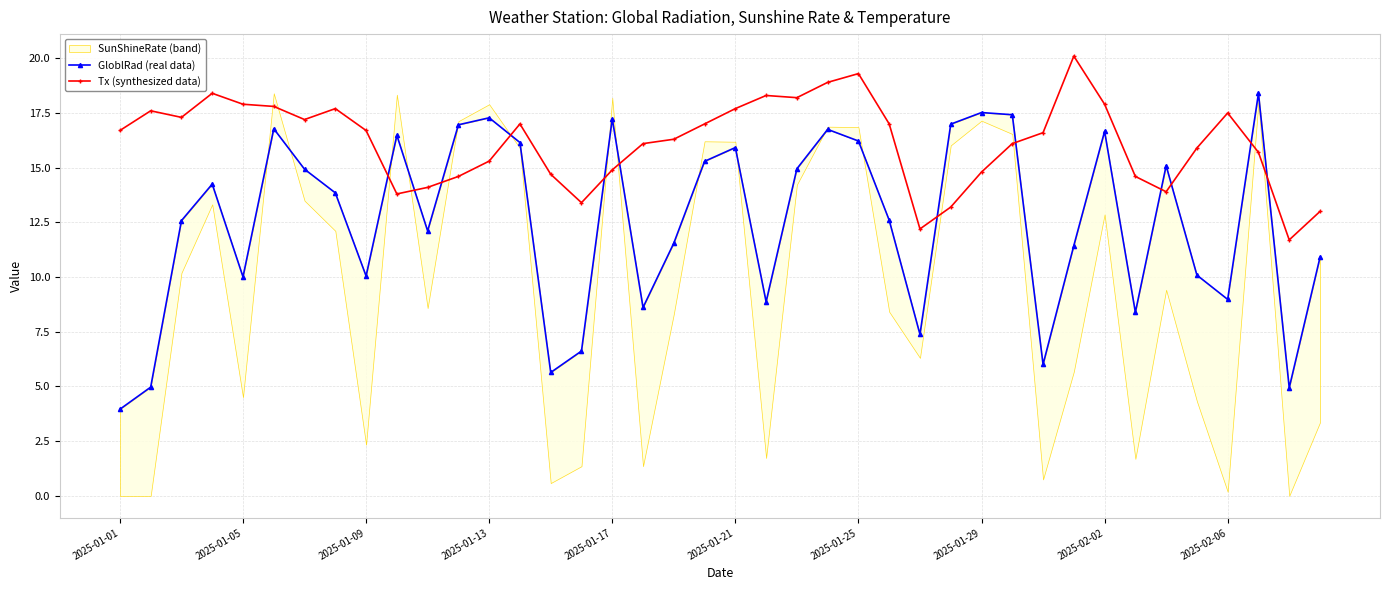

Is the value of Tx (synthesized data) at 39 greater than the value of GloblRad (real data) at 18?

Yes